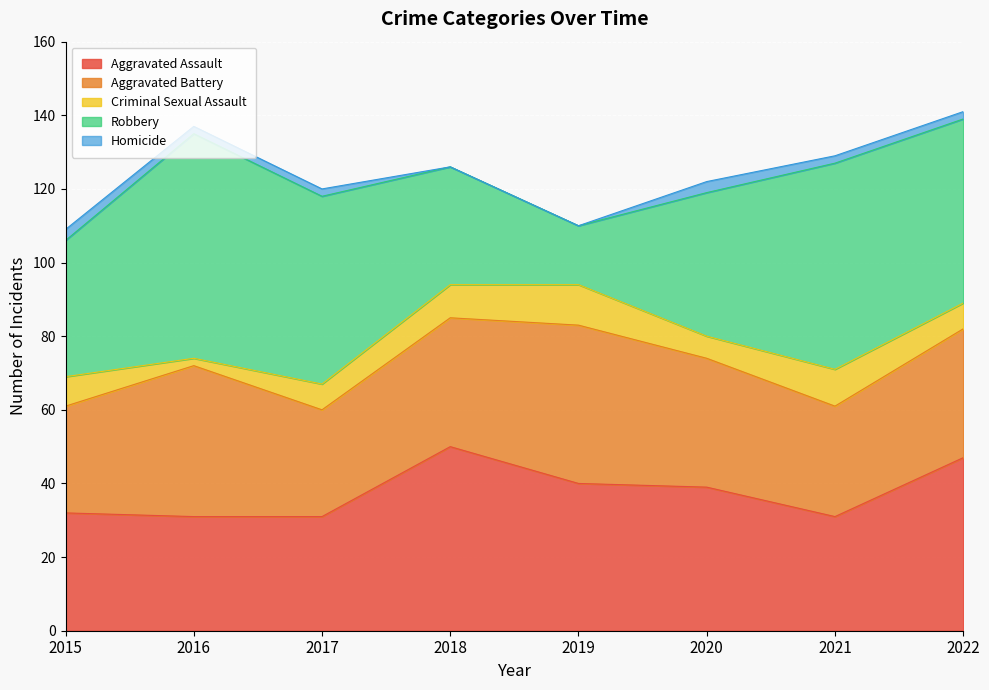

Reading right to left, what are all the values shown in this chart?

Aggravated Assault: 2022=47	2021=31	2020=39	2019=40	2018=50	2017=31	2016=31	2015=32
Aggravated Battery: 2022=35	2021=30	2020=35	2019=43	2018=35	2017=29	2016=41	2015=29
Criminal Sexual Assault: 2022=7	2021=10	2020=6	2019=11	2018=9	2017=7	2016=2	2015=8
Robbery: 2022=50	2021=56	2020=39	2019=16	2018=32	2017=51	2016=61	2015=37
Homicide: 2022=2	2021=2	2020=3	2019=0	2018=0	2017=2	2016=2	2015=3